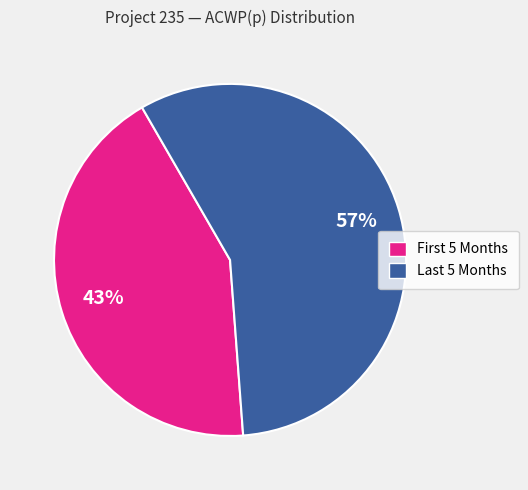

To the nearest percent, what is the average slice percentage?

50%